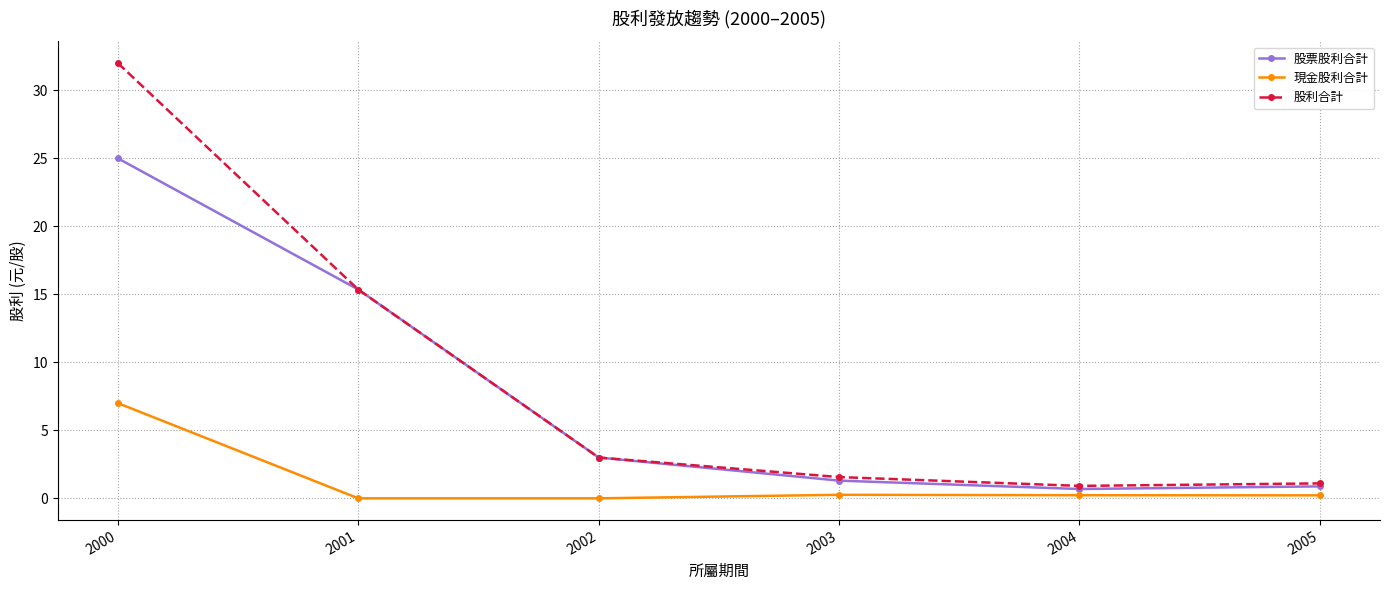

What is the approximate value of 股利合計 at 2005?

1.1